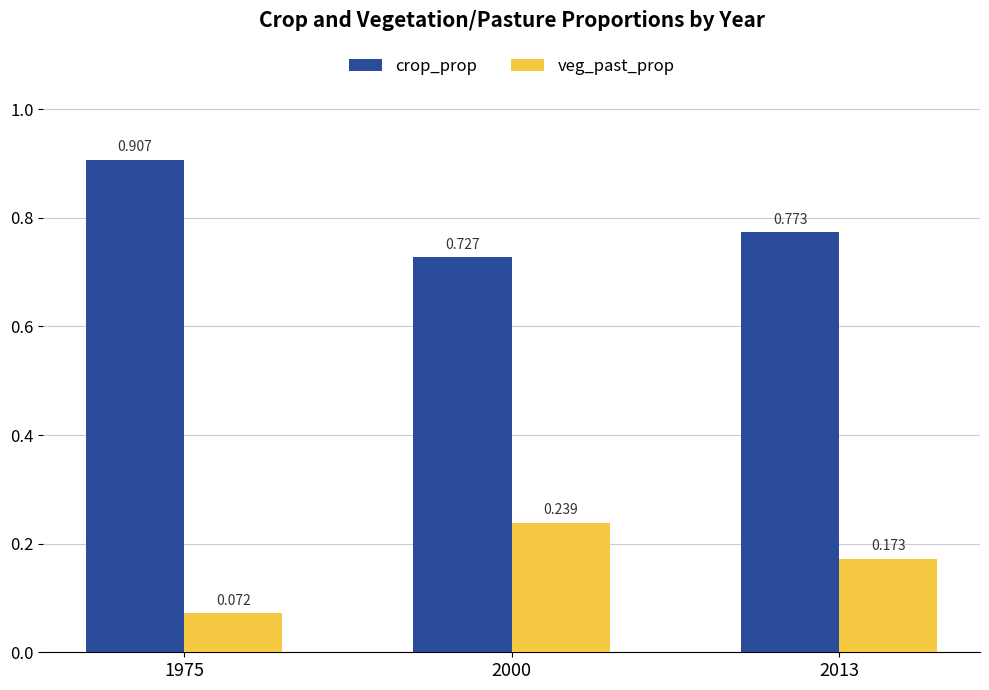

Between 2000 and 2013, which series saw the biggest shift?

veg_past_prop